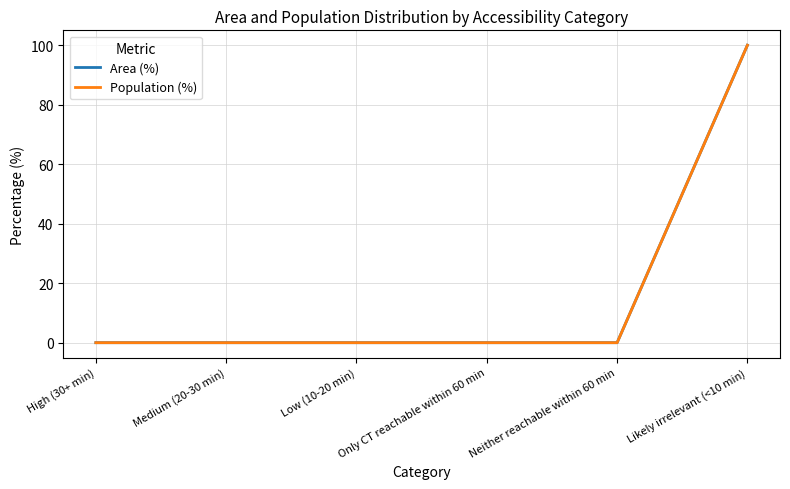

True or false: Area (%) has more than 2 points higher than both neighbors.

False